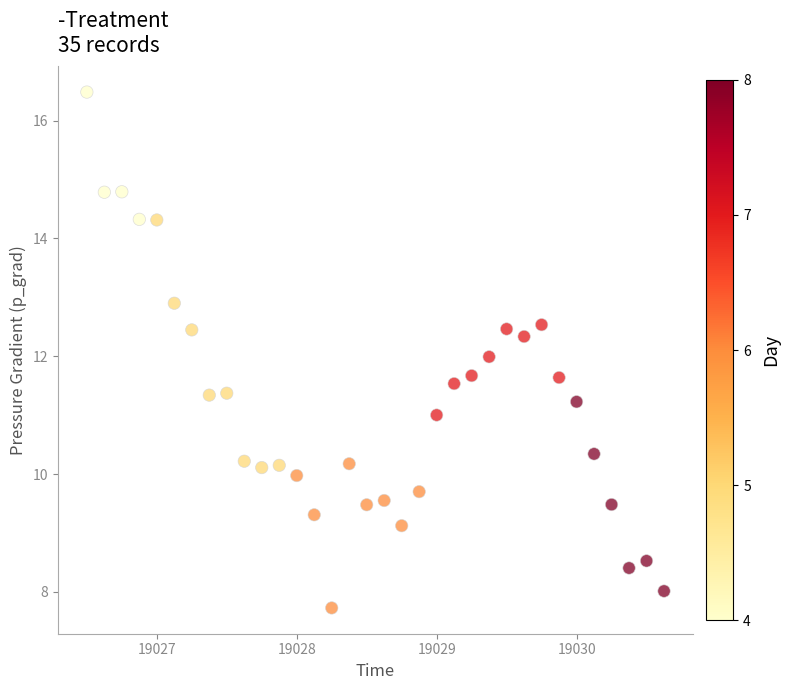

What is the range of X values (max minus min)?

4.1